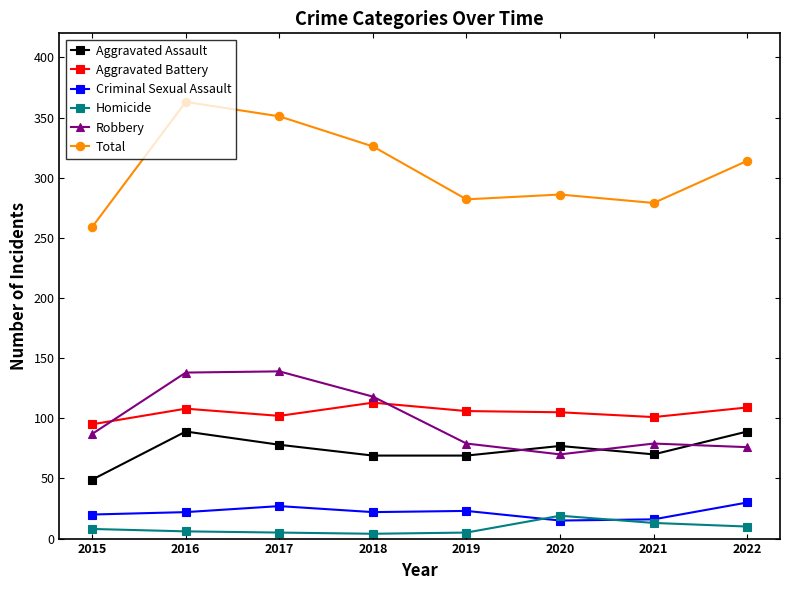

What is the average value of the Robbery series?

98